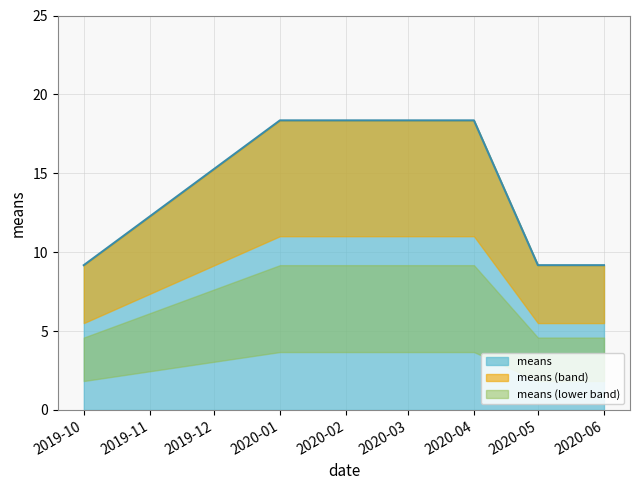

Is it true that means equals 12.6 at 2019-10?

False